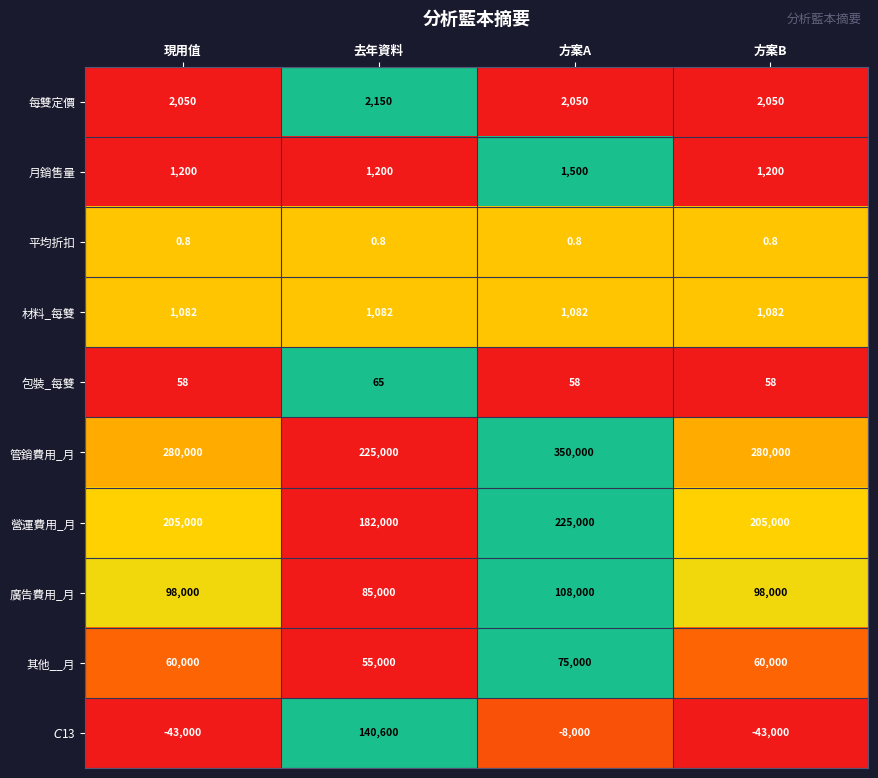

Which series has the largest total across all categories?

管銷費用_月